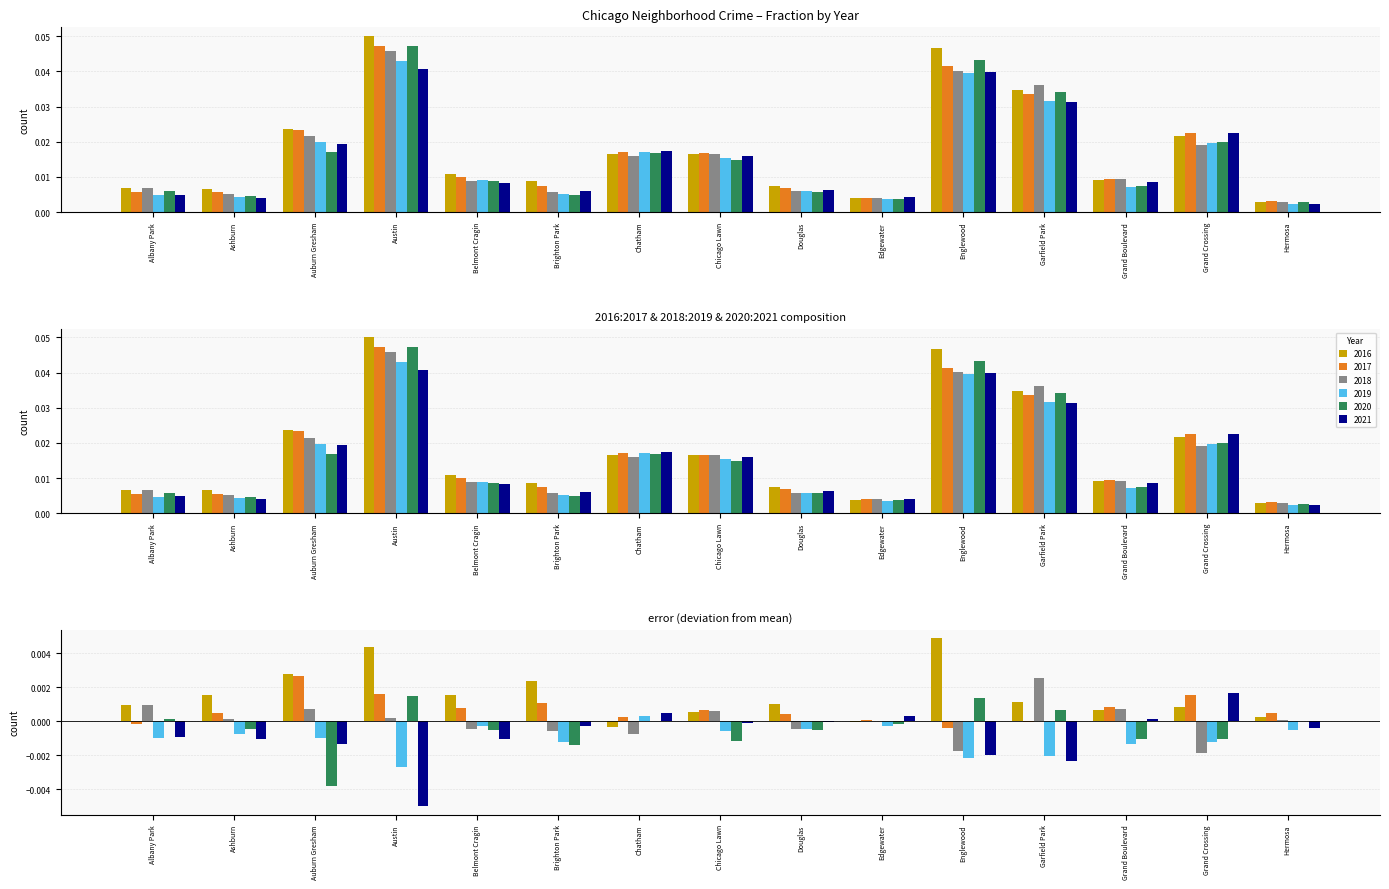

Reading right to left, transcribe all the data shown in this chart.

2016: Hermosa=0.0	Grand Crossing=0.0	Grand Boulevard=0.0	Garfield Park=0.0	Englewood=0.0	Edgewater=0.0	Douglas=0.0	Chicago Lawn=0.0	Chatham=0.0	Brighton Park=0.0	Belmont Cragin=0.0	Austin=0.1	Auburn Gresham=0.0	Ashburn=0.0	Albany Park=0.0
2017: Hermosa=0.0	Grand Crossing=0.0	Grand Boulevard=0.0	Garfield Park=0.0	Englewood=0.0	Edgewater=0.0	Douglas=0.0	Chicago Lawn=0.0	Chatham=0.0	Brighton Park=0.0	Belmont Cragin=0.0	Austin=0.0	Auburn Gresham=0.0	Ashburn=0.0	Albany Park=0.0
2018: Hermosa=0.0	Grand Crossing=0.0	Grand Boulevard=0.0	Garfield Park=0.0	Englewood=0.0	Edgewater=0.0	Douglas=0.0	Chicago Lawn=0.0	Chatham=0.0	Brighton Park=0.0	Belmont Cragin=0.0	Austin=0.0	Auburn Gresham=0.0	Ashburn=0.0	Albany Park=0.0
2019: Hermosa=0.0	Grand Crossing=0.0	Grand Boulevard=0.0	Garfield Park=0.0	Englewood=0.0	Edgewater=0.0	Douglas=0.0	Chicago Lawn=0.0	Chatham=0.0	Brighton Park=0.0	Belmont Cragin=0.0	Austin=0.0	Auburn Gresham=0.0	Ashburn=0.0	Albany Park=0.0
2020: Hermosa=0.0	Grand Crossing=0.0	Grand Boulevard=0.0	Garfield Park=0.0	Englewood=0.0	Edgewater=0.0	Douglas=0.0	Chicago Lawn=0.0	Chatham=0.0	Brighton Park=0.0	Belmont Cragin=0.0	Austin=0.0	Auburn Gresham=0.0	Ashburn=0.0	Albany Park=0.0
2021: Hermosa=0.0	Grand Crossing=0.0	Grand Boulevard=0.0	Garfield Park=0.0	Englewood=0.0	Edgewater=0.0	Douglas=0.0	Chicago Lawn=0.0	Chatham=0.0	Brighton Park=0.0	Belmont Cragin=0.0	Austin=0.0	Auburn Gresham=0.0	Ashburn=0.0	Albany Park=0.0